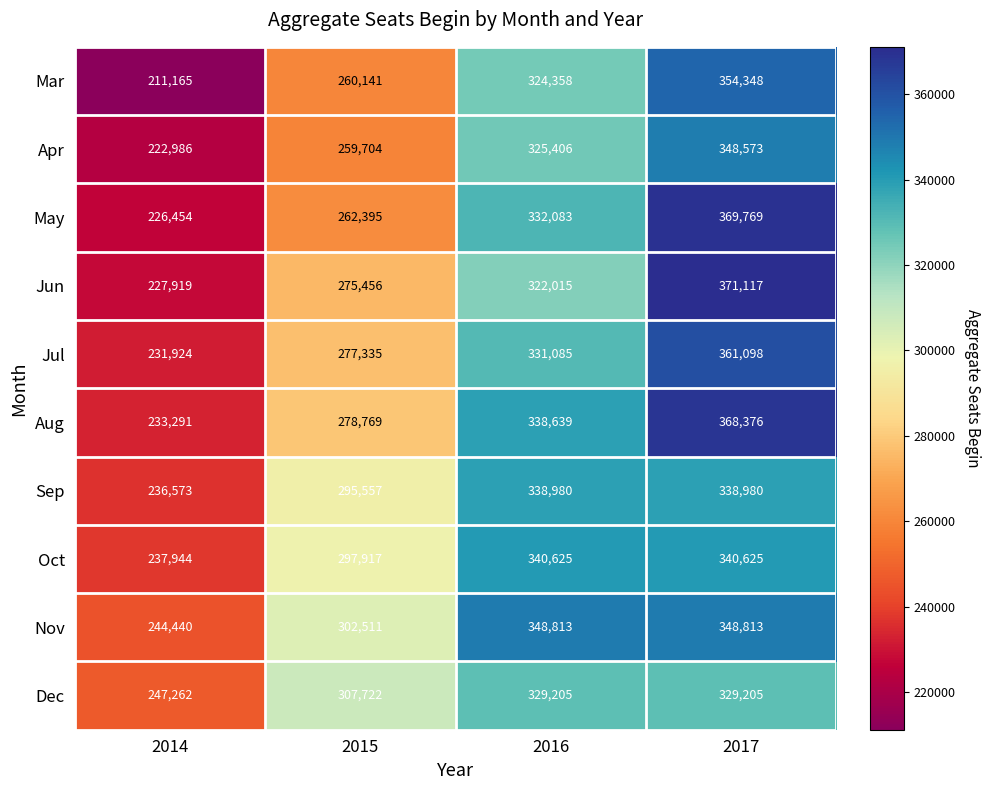

What is the sum of all Aug values?

1219075